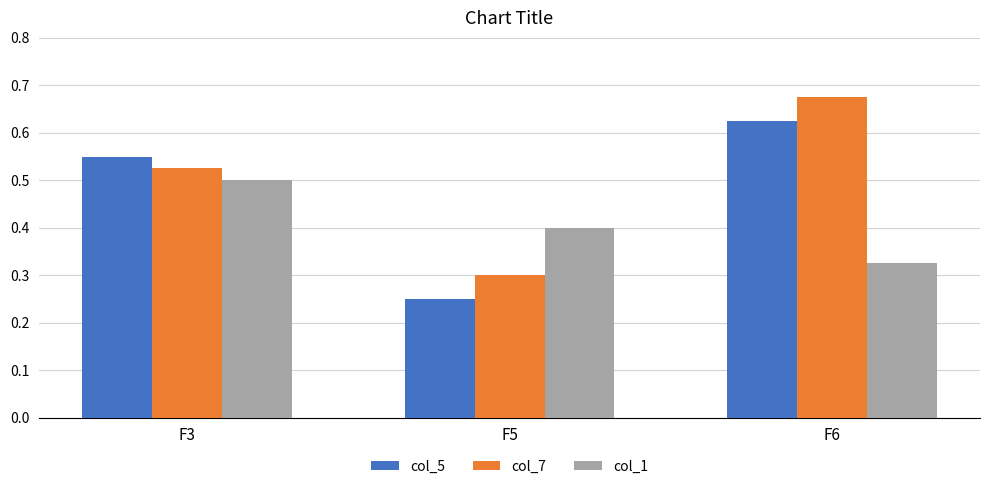

Between F3 and F5, which series saw the biggest shift?

col_5